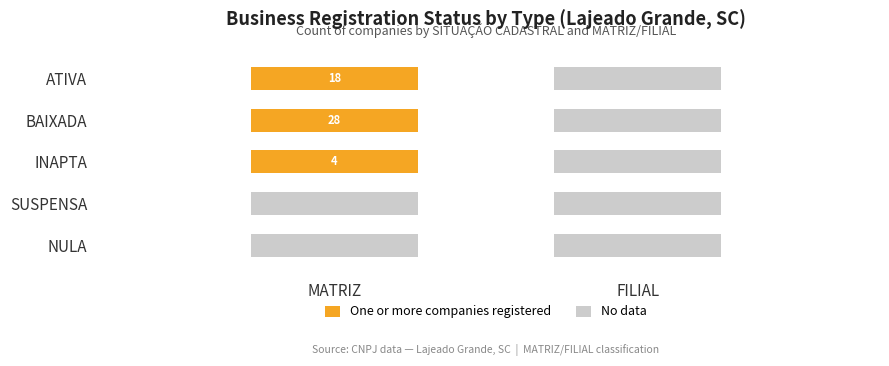

Which series has the largest total across all categories?

BAIXADA